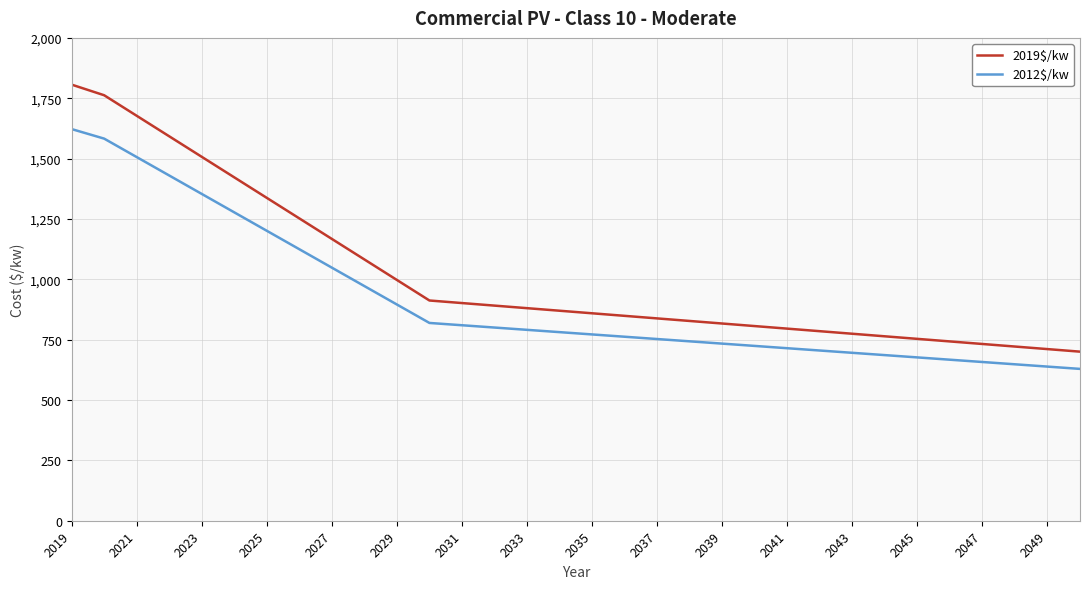

Which series has the largest total across all categories?

2019$/kw